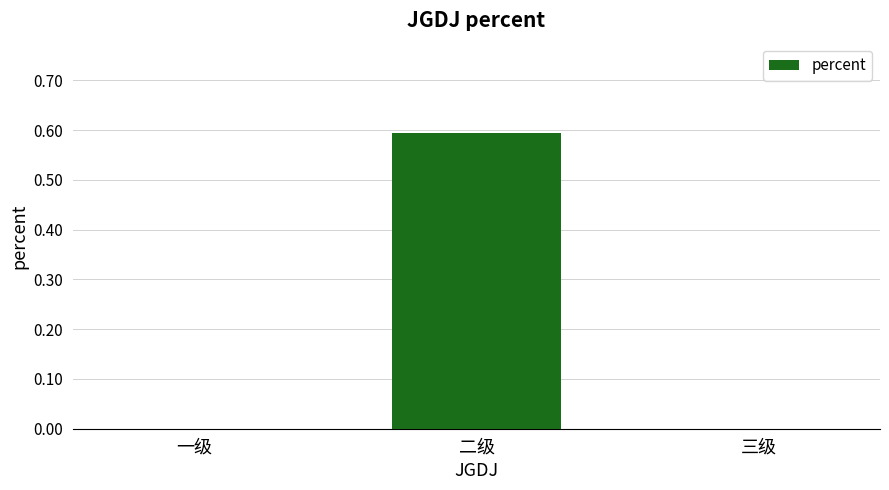

What is the sum of the values at 一级 and 二级?

0.6